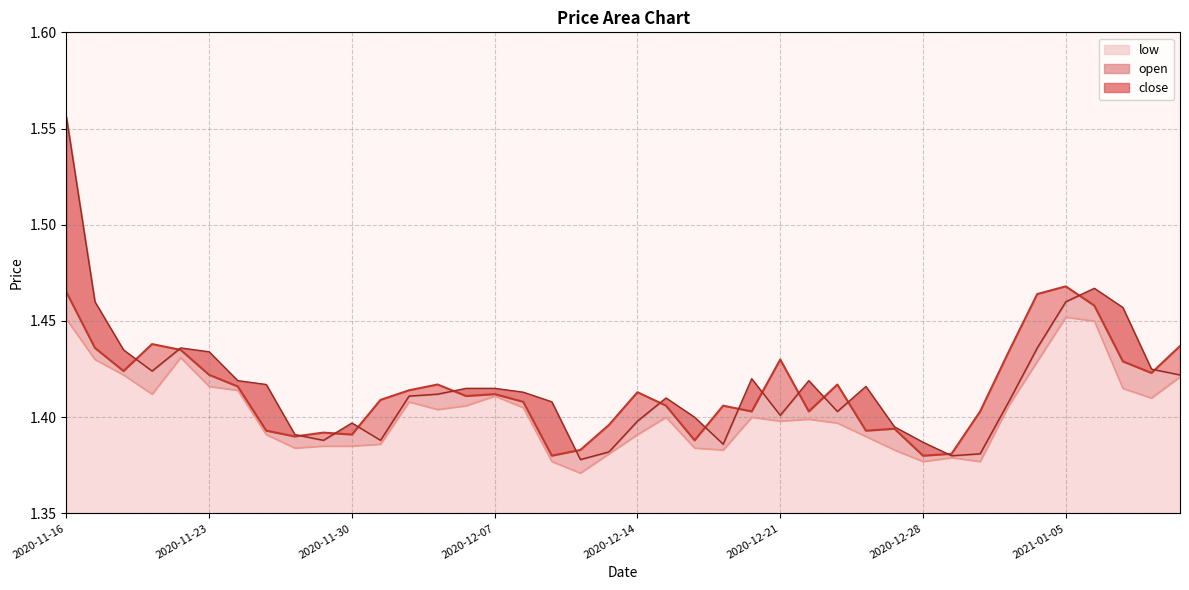

How many interior local peaks does the close series have?

10